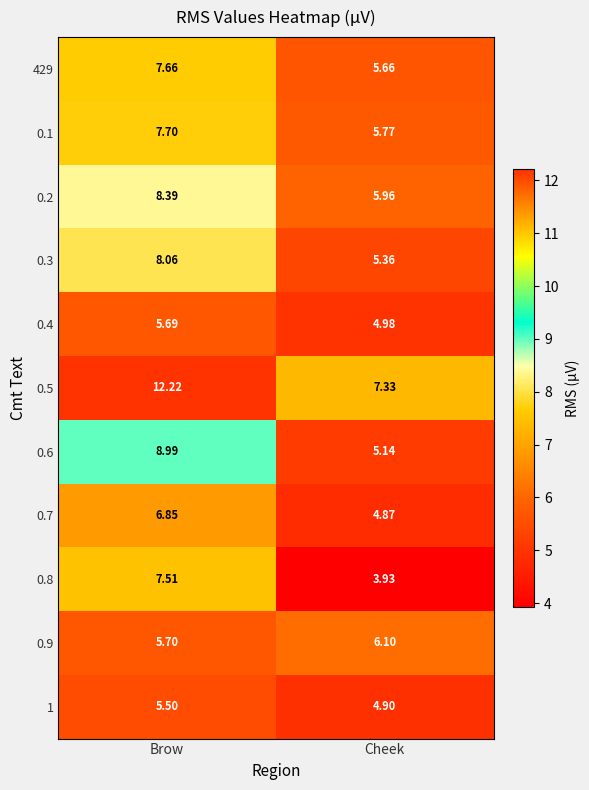

At which category is the sum across all series the highest?

Brow